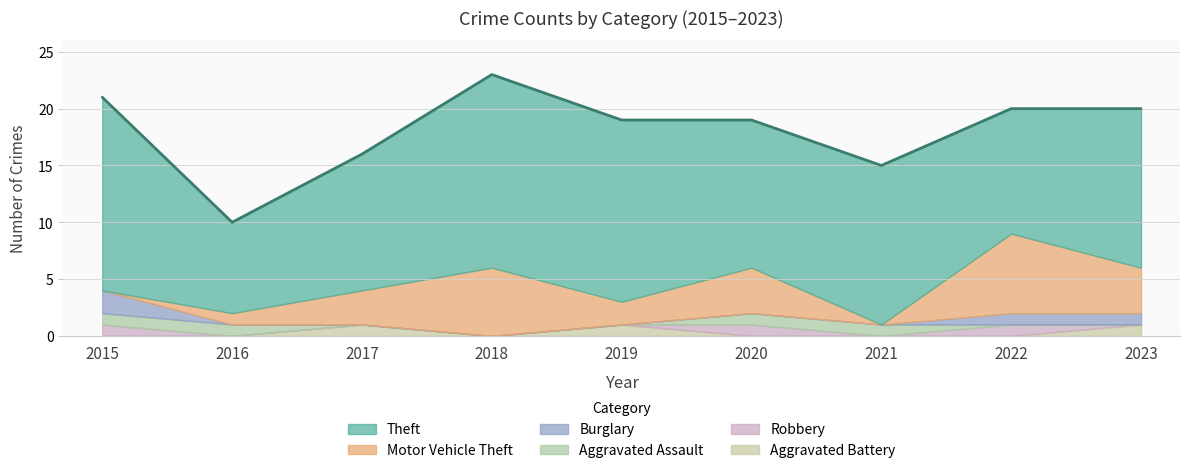

How many data points in Burglary are above 0?

3